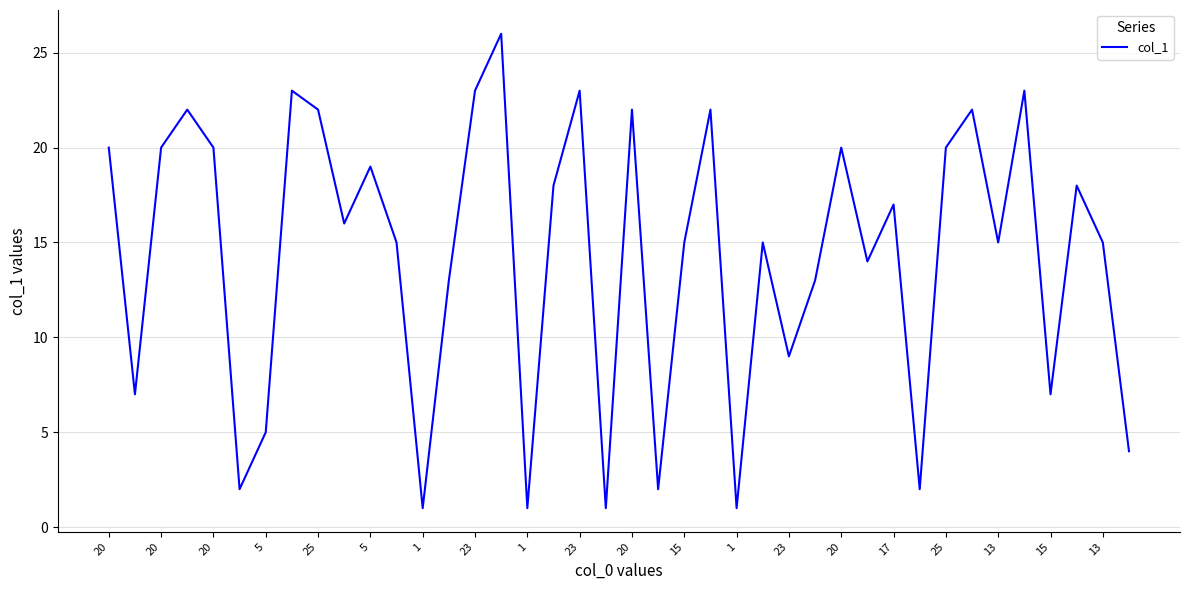

What is the difference between the maximum and minimum values?

25